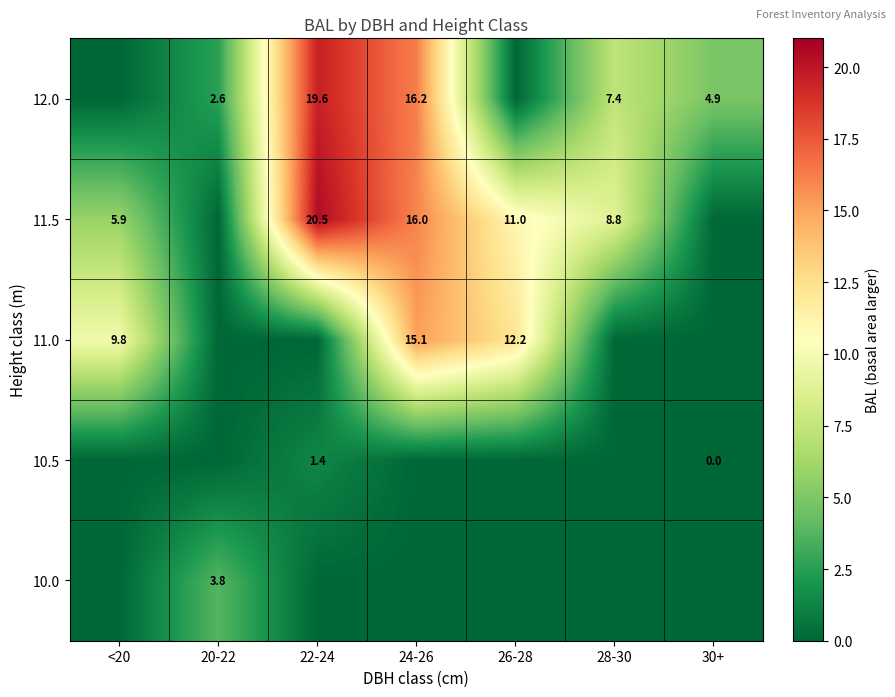

The value of 10.5 at 22-24 is 1.4. True or false?

True